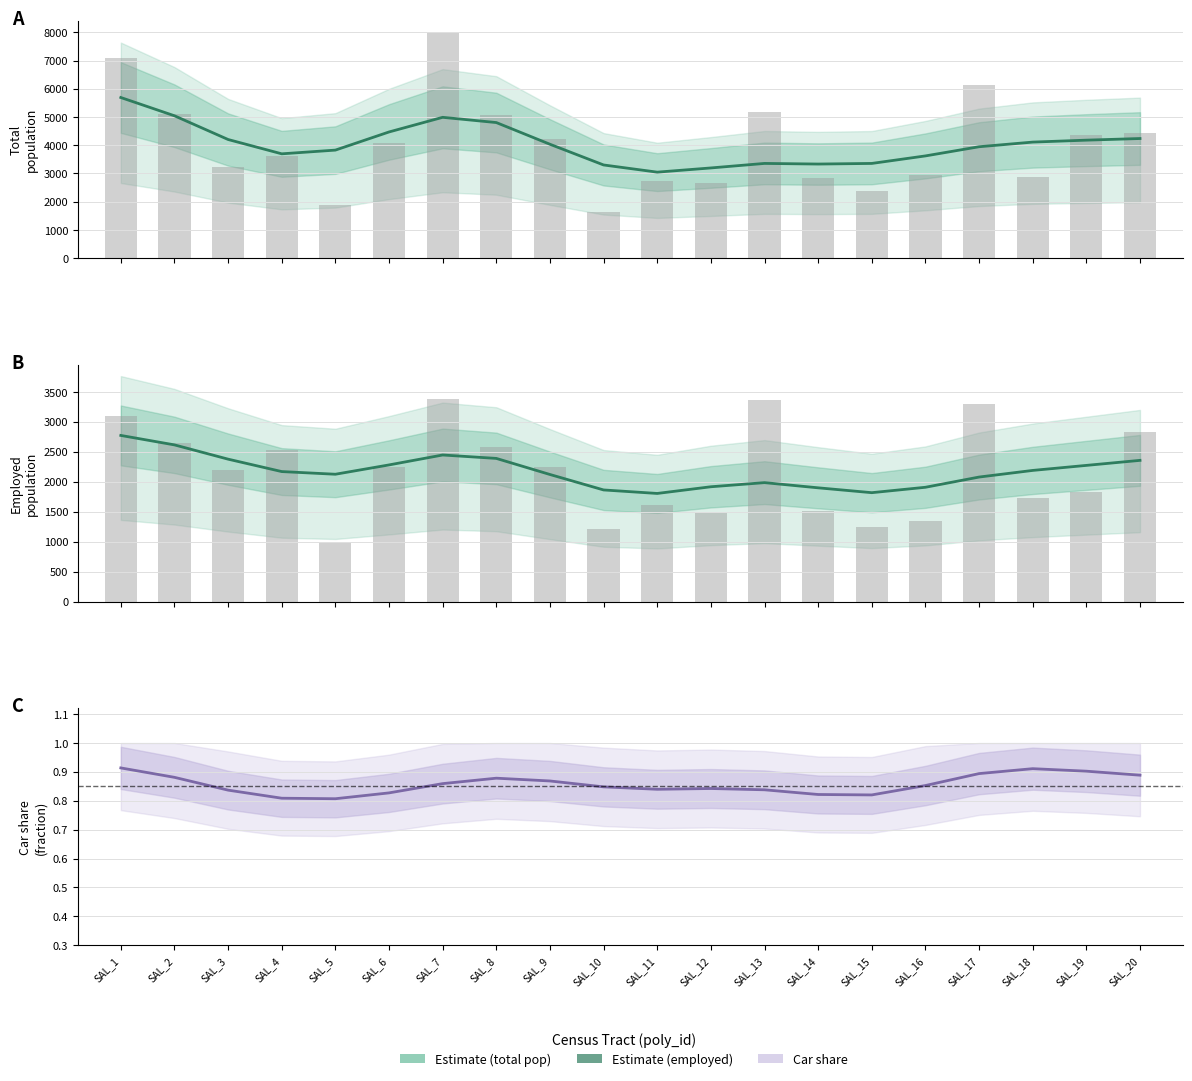

How many bars are there in total?

20